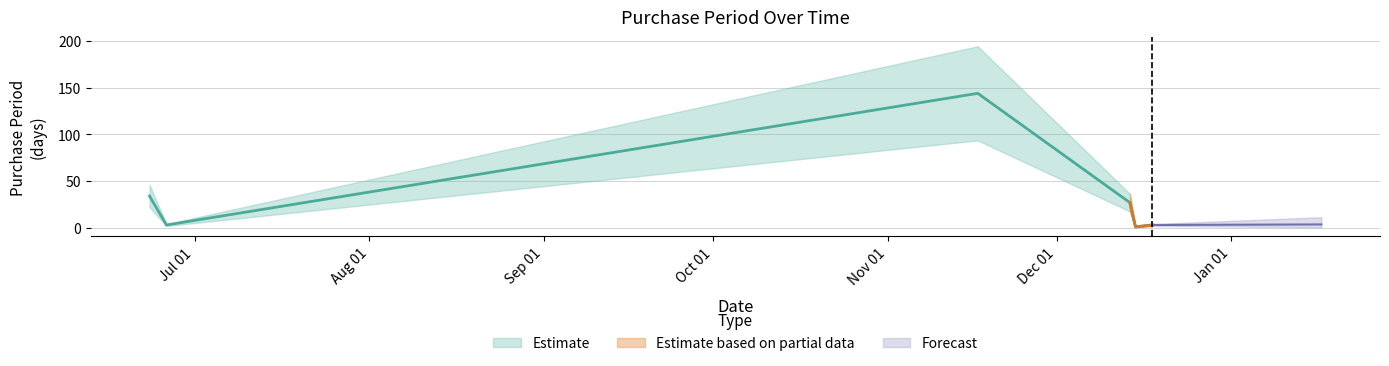

Is it true that the value at 2015-12-18 is 4?

False